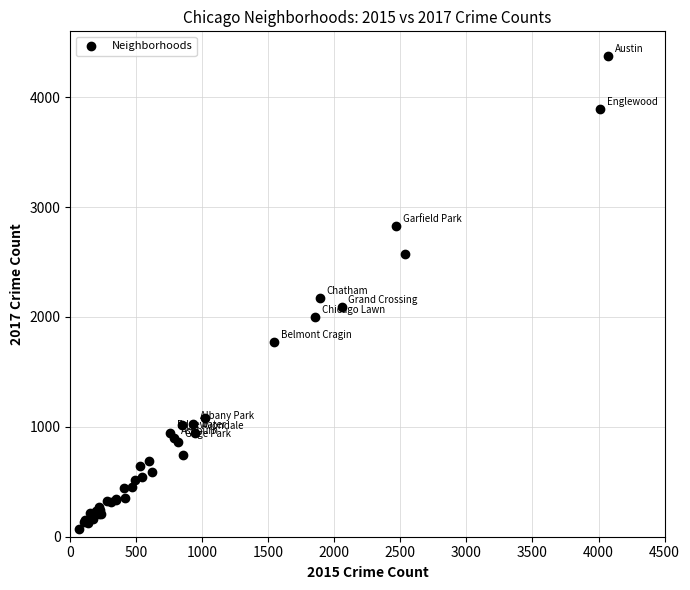

What Y value in the scatter plot is closest to 2225?

2172